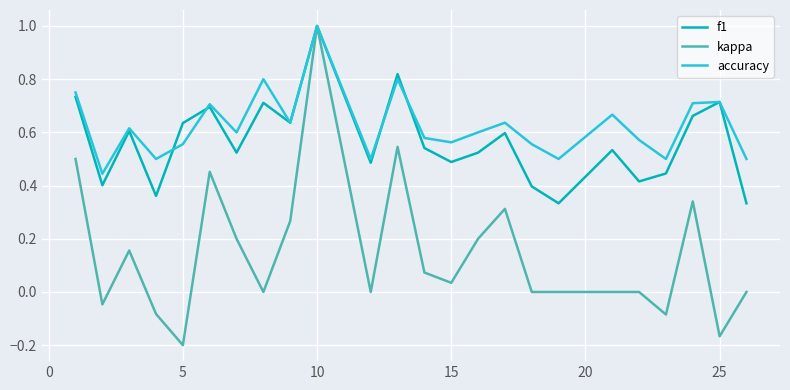

What is the maximum value shown in the chart?

1.0